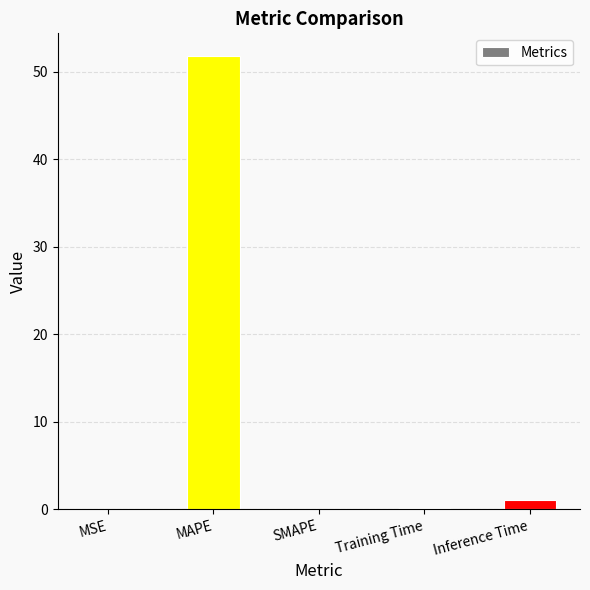

The value at MAPE is 51.8. True or false?

True